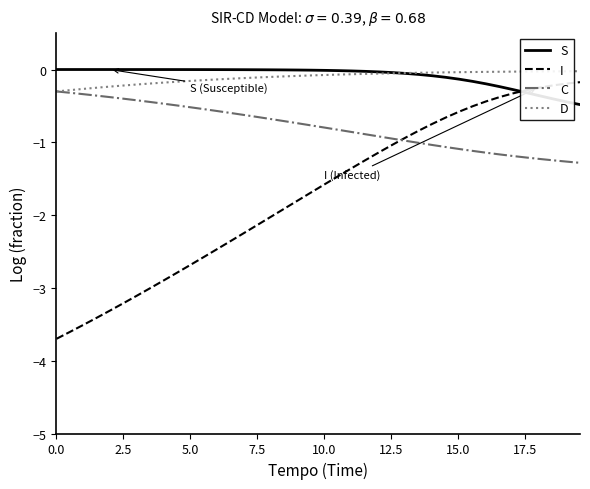

Which series has the widest spread of values?

I